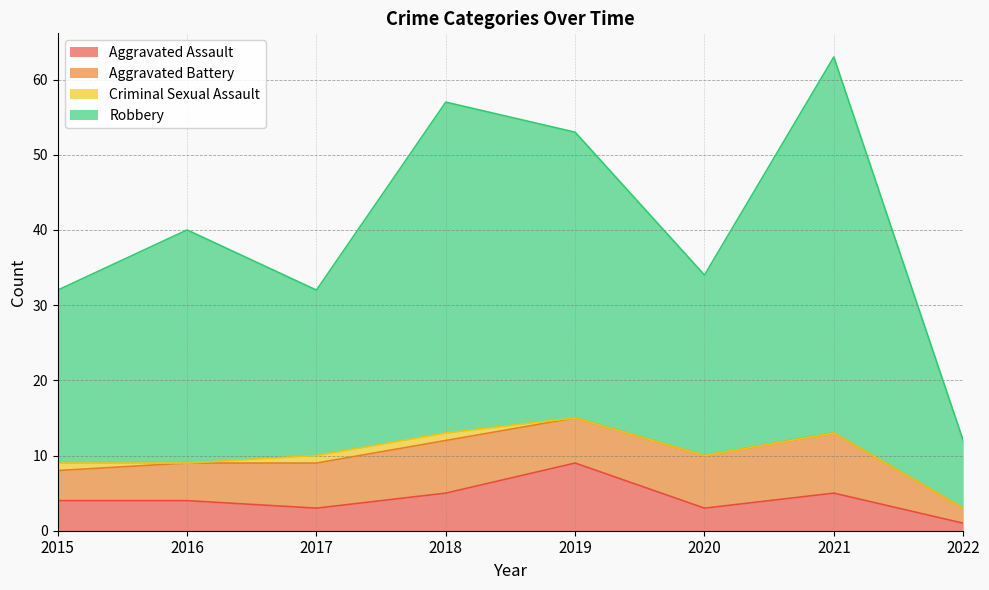

What is the highest value of the Aggravated Assault series?

9